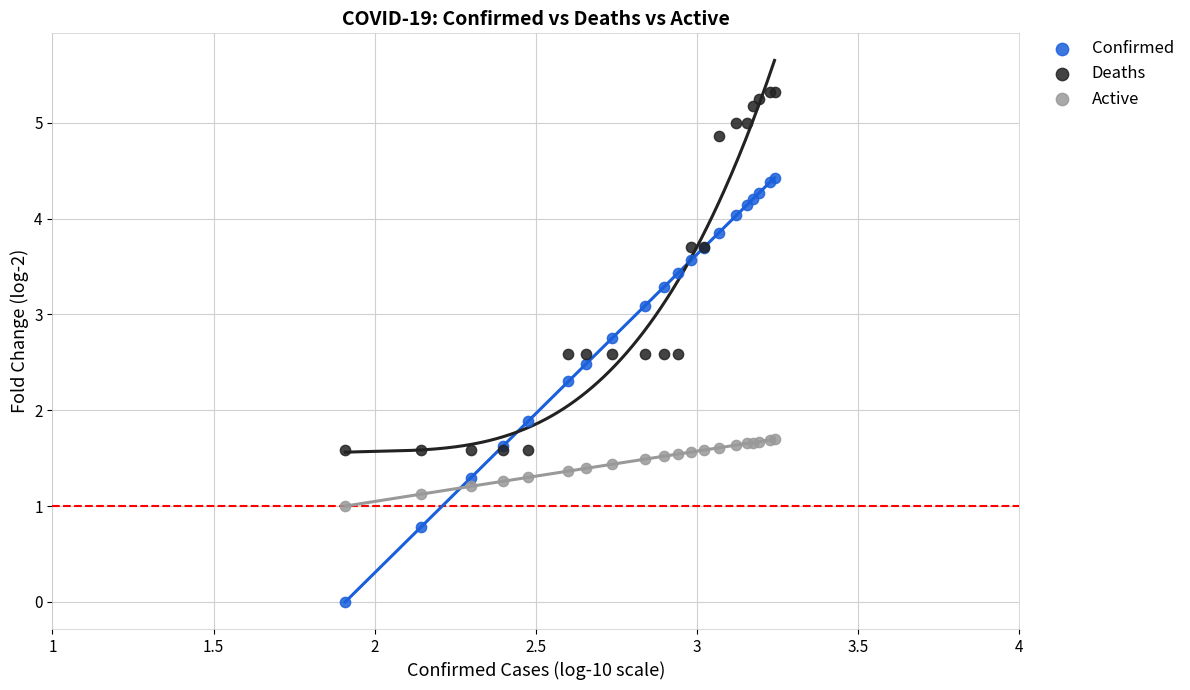

Which series reaches the maximum Y coordinate?

Deaths